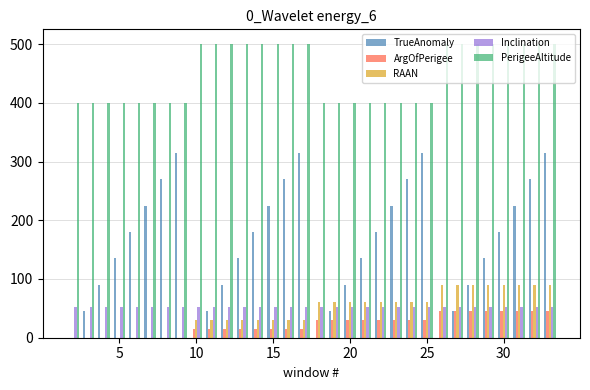

Reading left to right, extract all data points from this chart.

TrueAnomaly: 0	45	90	135	180	225	270	315	0	45	90	135	180	225	270	315	0	45	90	135	180	225	270	315	0	45	90	135	180	225	270	315
ArgOfPerigee: 0	0	0	0	0	0	0	0	15	15	15	15	15	15	15	15	30	30	30	30	30	30	30	30	45	45	45	45	45	45	45	45
RAAN: 0	0	0	0	0	0	0	0	30	30	30	30	30	30	30	30	60	60	60	60	60	60	60	60	90	90	90	90	90	90	90	90
Inclination: 53	53	53	53	53	53	53	53	53	53	53	53	53	53	53	53	53	53	53	53	53	53	53	53	53	53	53	53	53	53	53	53
PerigeeAltitude: 400	400	400	400	400	400	400	400	500	500	500	500	500	500	500	500	400	400	400	400	400	400	400	400	500	500	500	500	500	500	500	500